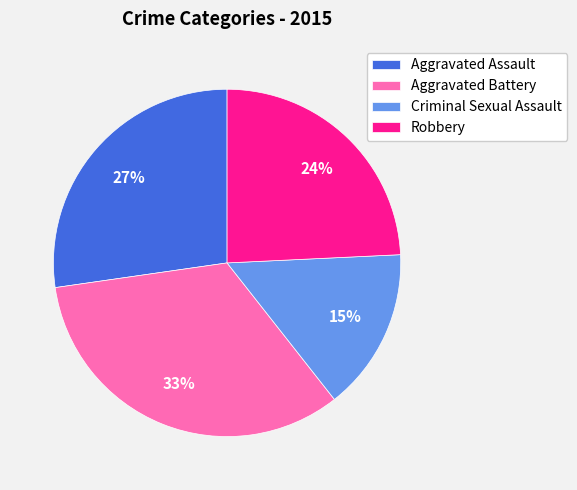

Is it true that Robbery is 24% of the pie?

True